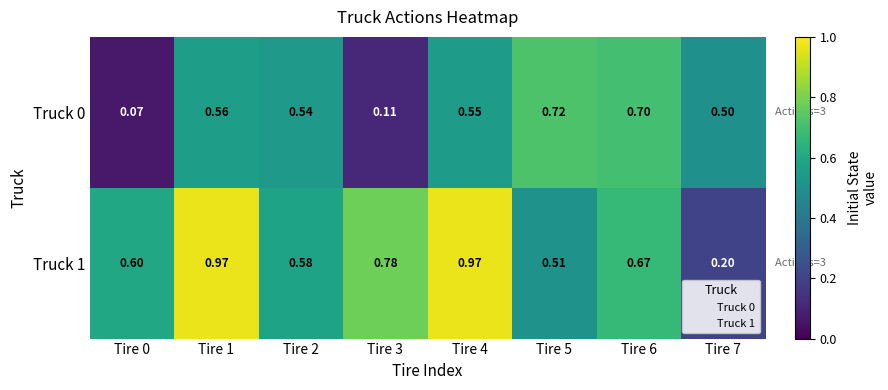

Rank the series by their maximum value, from highest to lowest.

Truck 1, Truck 0